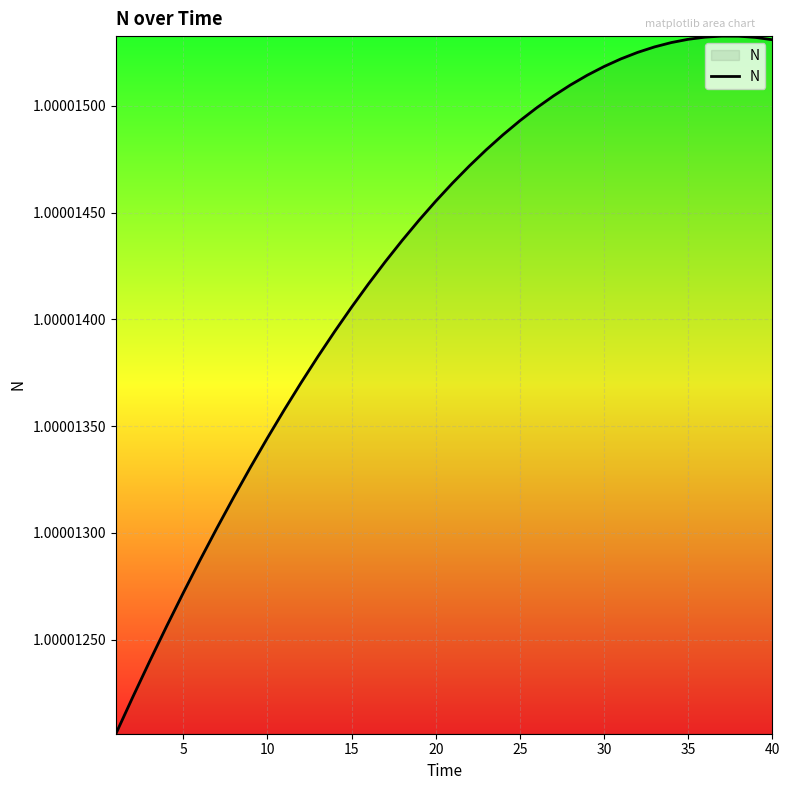

What is the sum of all values?

40.0